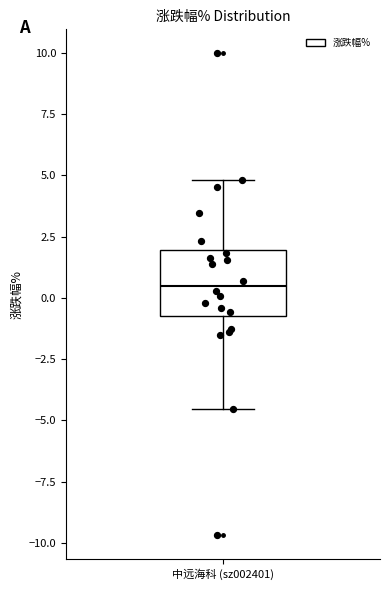

Where does the lower whisker of the box for 中远海科 (sz002401) end on the y-axis? The values are not printed on the chart, so give them approximately, as read against the axis.

-4.5